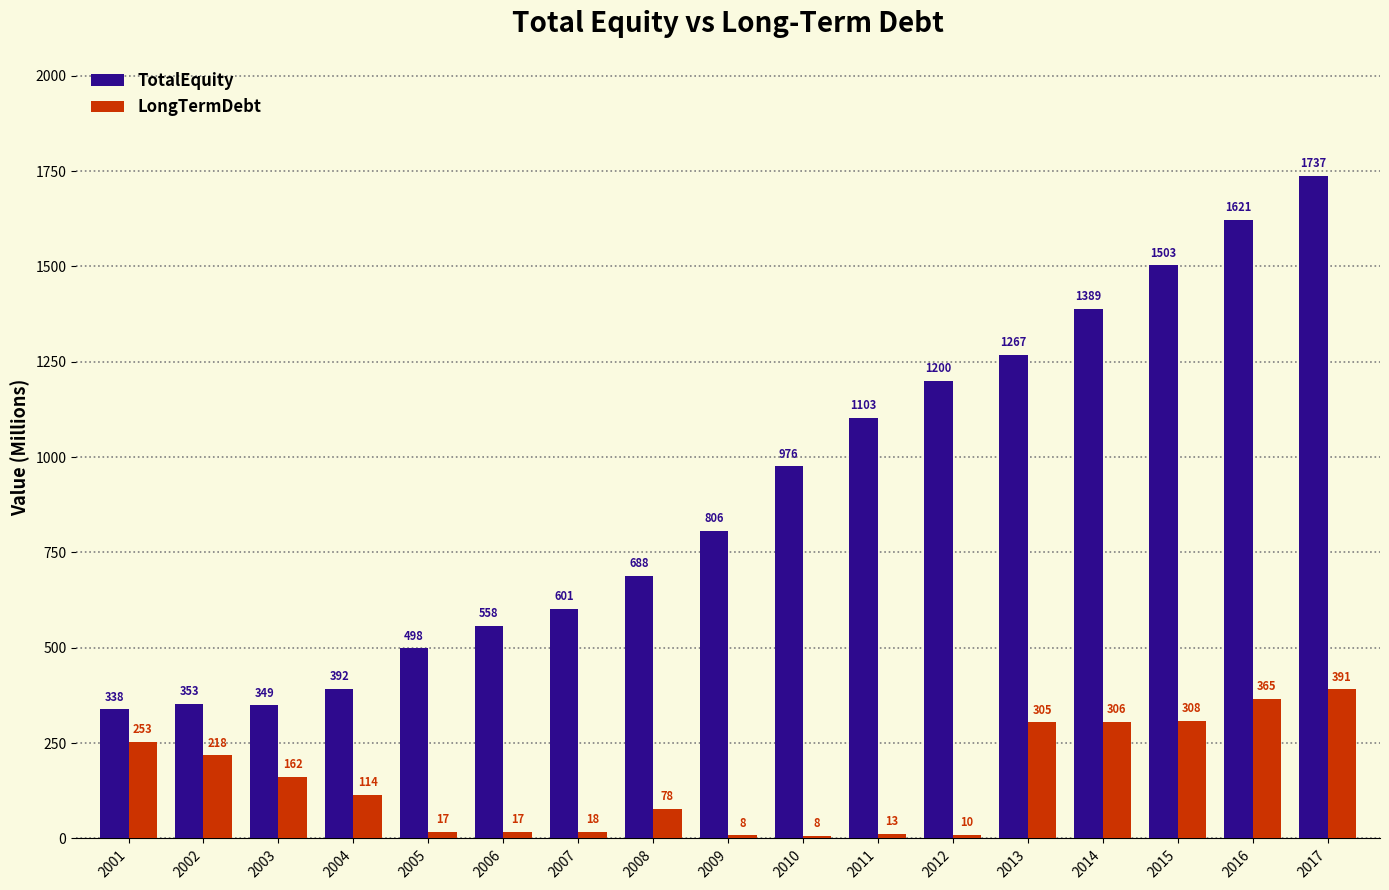

List the series in order of their overall mean, highest first.

TotalEquity, LongTermDebt